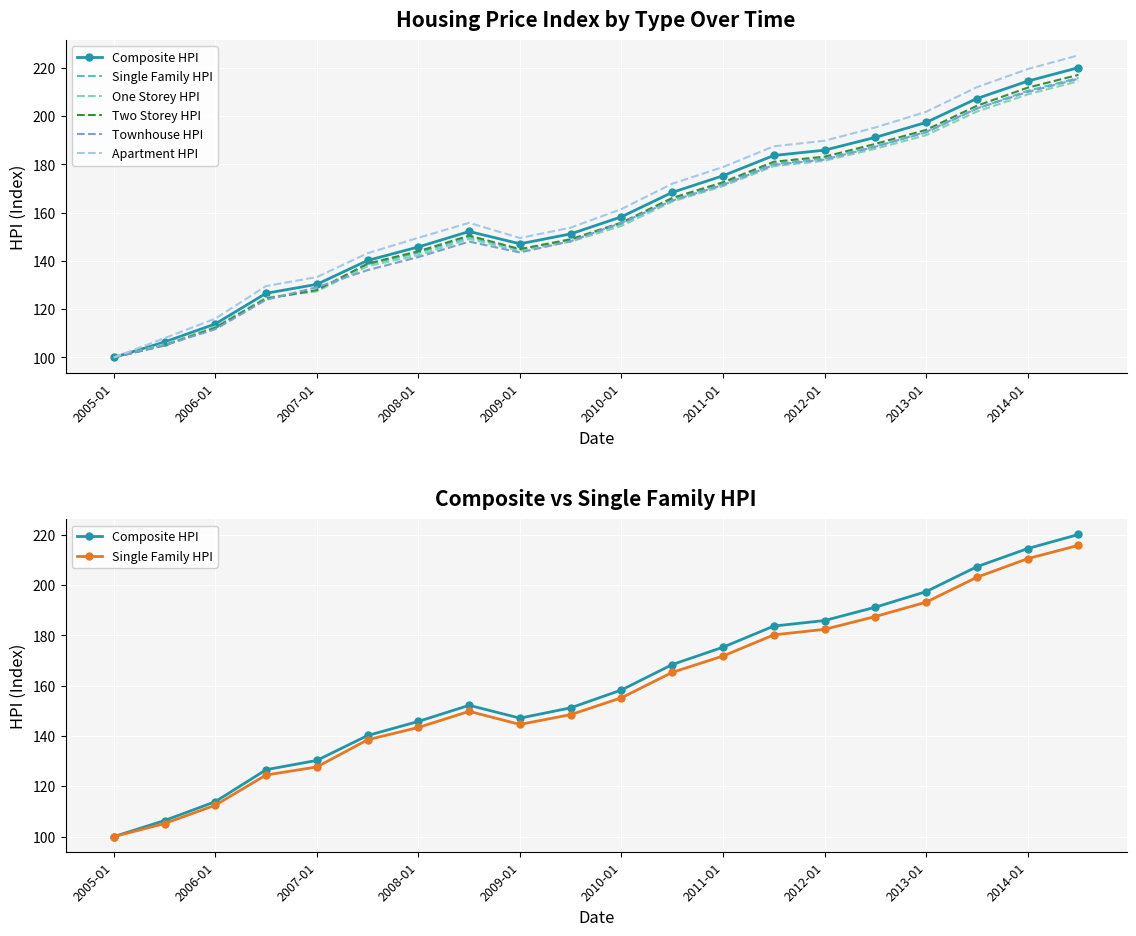

How many lines are shown in the chart?

6